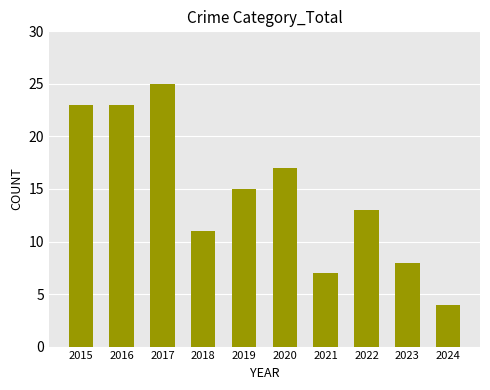

Does the chart contain stacked bars?

No